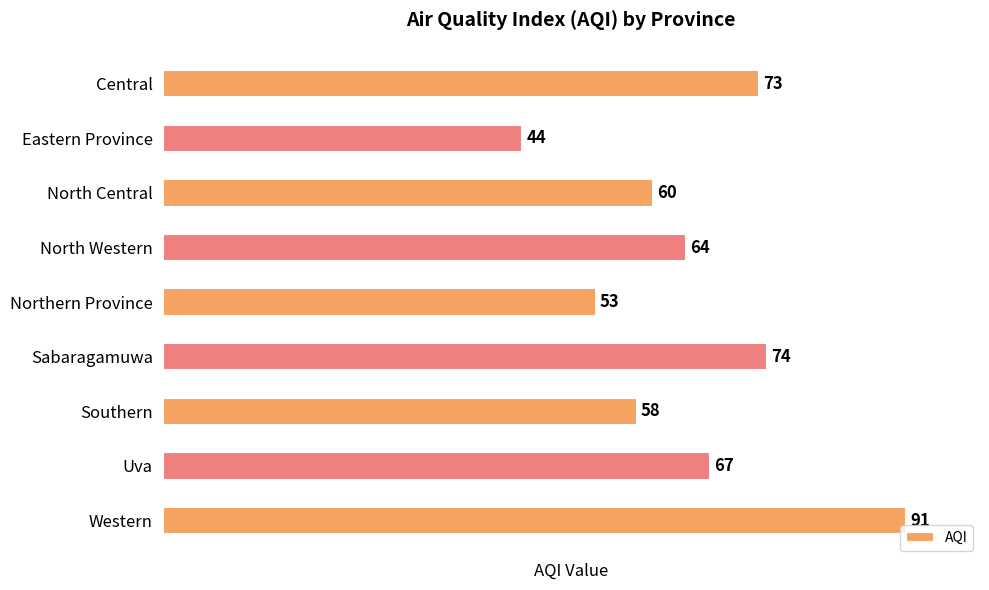

List the labels in order of value, largest first.

Western, Sabaragamuwa, Central, Uva, North Western, North Central, Southern, Northern Province, Eastern Province